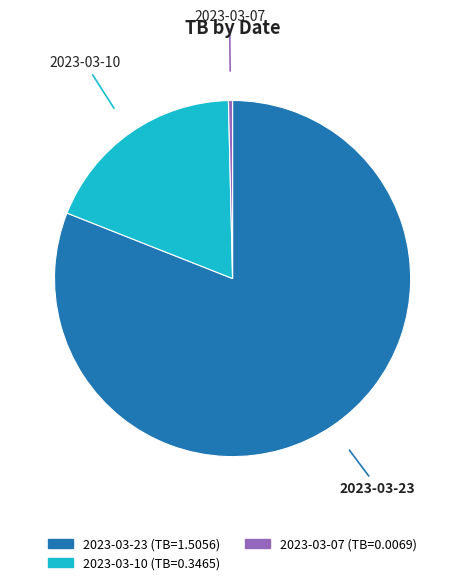

Rank the categories by value from highest to lowest.

2023-03-23, 2023-03-10, 2023-03-07